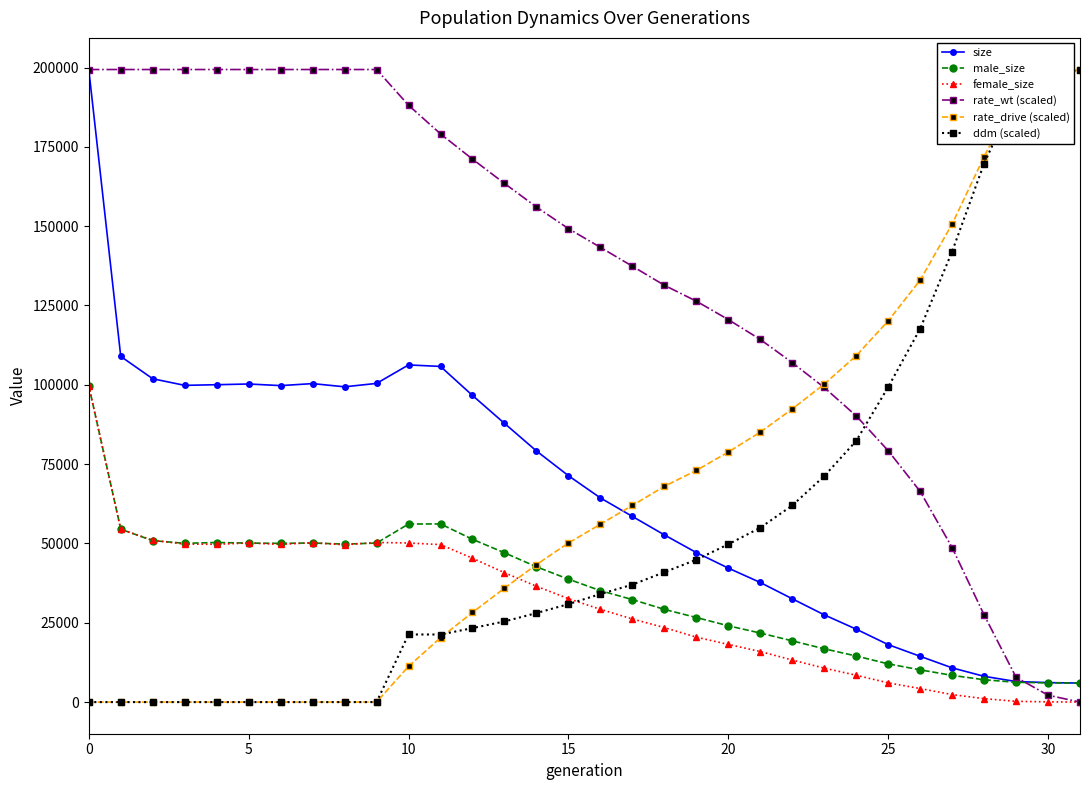

Does the chart display data point markers on the line(s)?

Yes